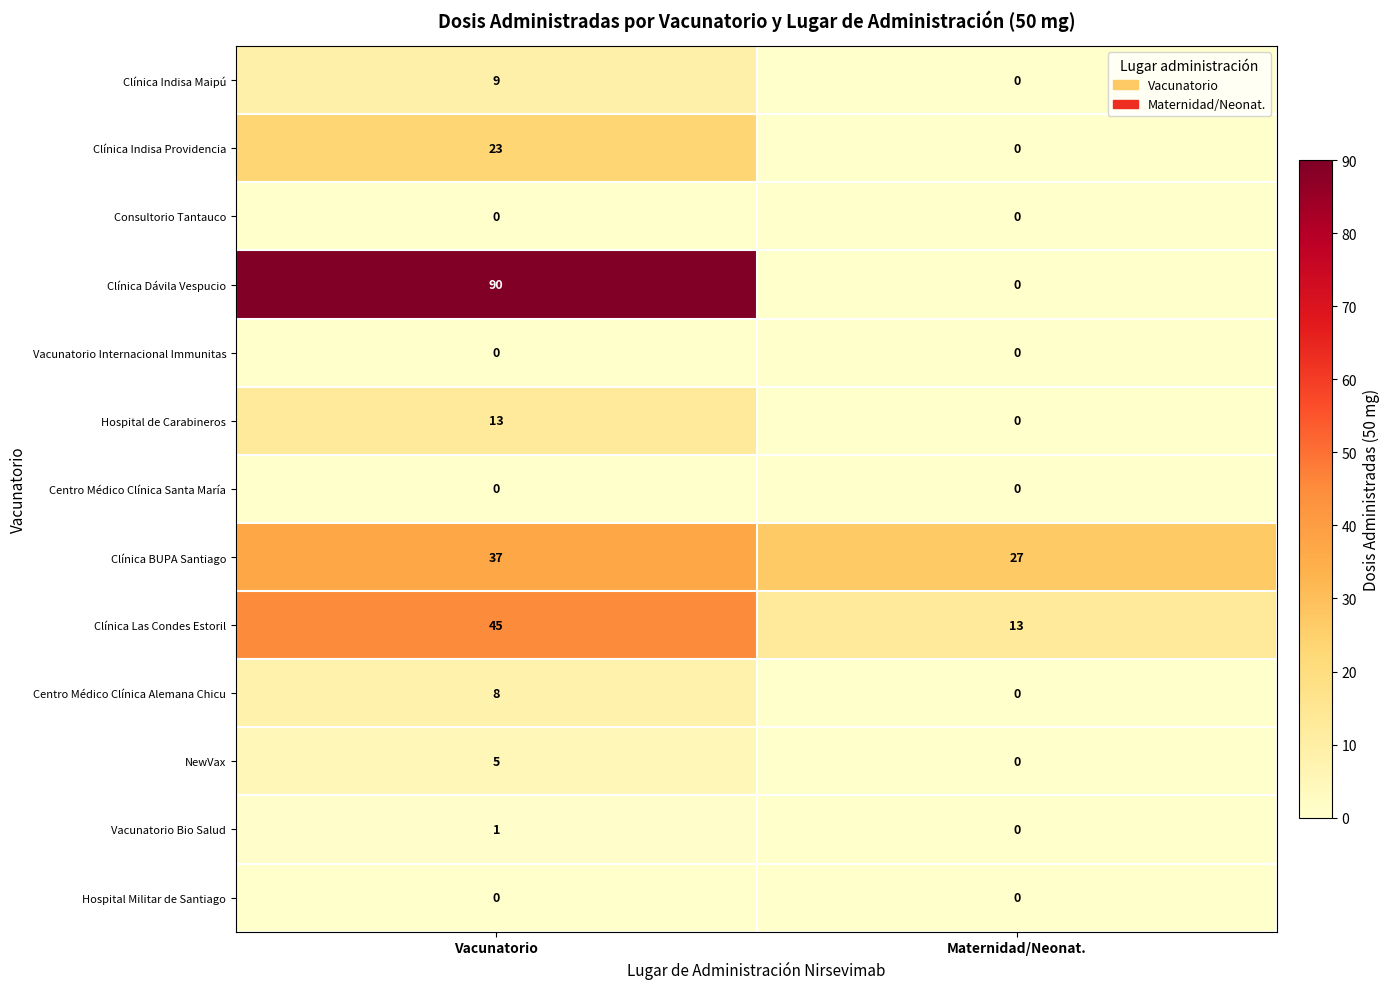

What is the difference between the highest and lowest values at Vacunatorio?

90